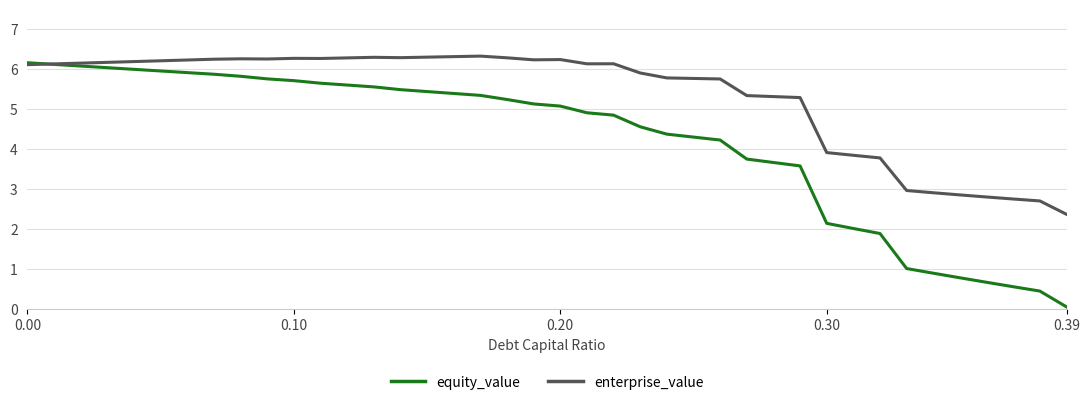

How many values in the equity_value series are below 5?

19